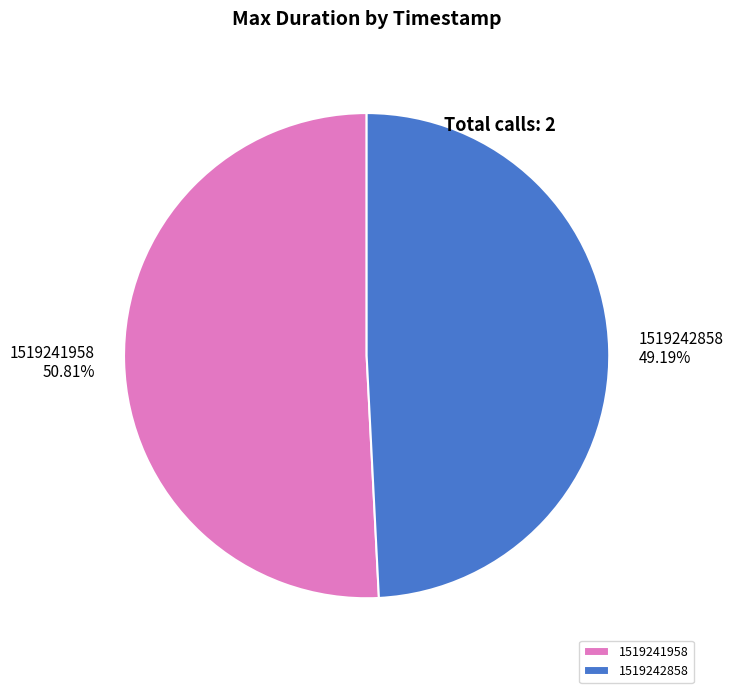

To the nearest percent, what percentage of the pie is 1519241958?

51%